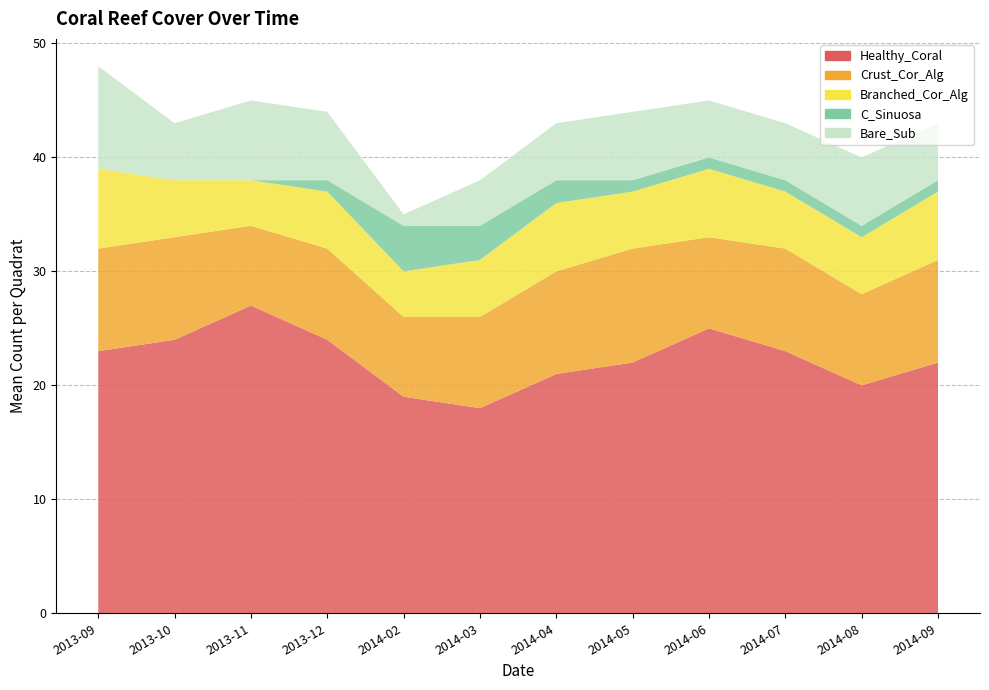

Reading left to right, transcribe all the data shown in this chart.

Healthy_Coral: 23	24	27	24	19	18	21	22	25	23	20	22
Crust_Cor_Alg: 9	9	7	8	7	8	9	10	8	9	8	9
Branched_Cor_Alg: 7	5	4	5	4	5	6	5	6	5	5	6
C_Sinuosa: 0	0	0	1	4	3	2	1	1	1	1	1
Bare_Sub: 9	5	7	6	1	4	5	6	5	5	6	5